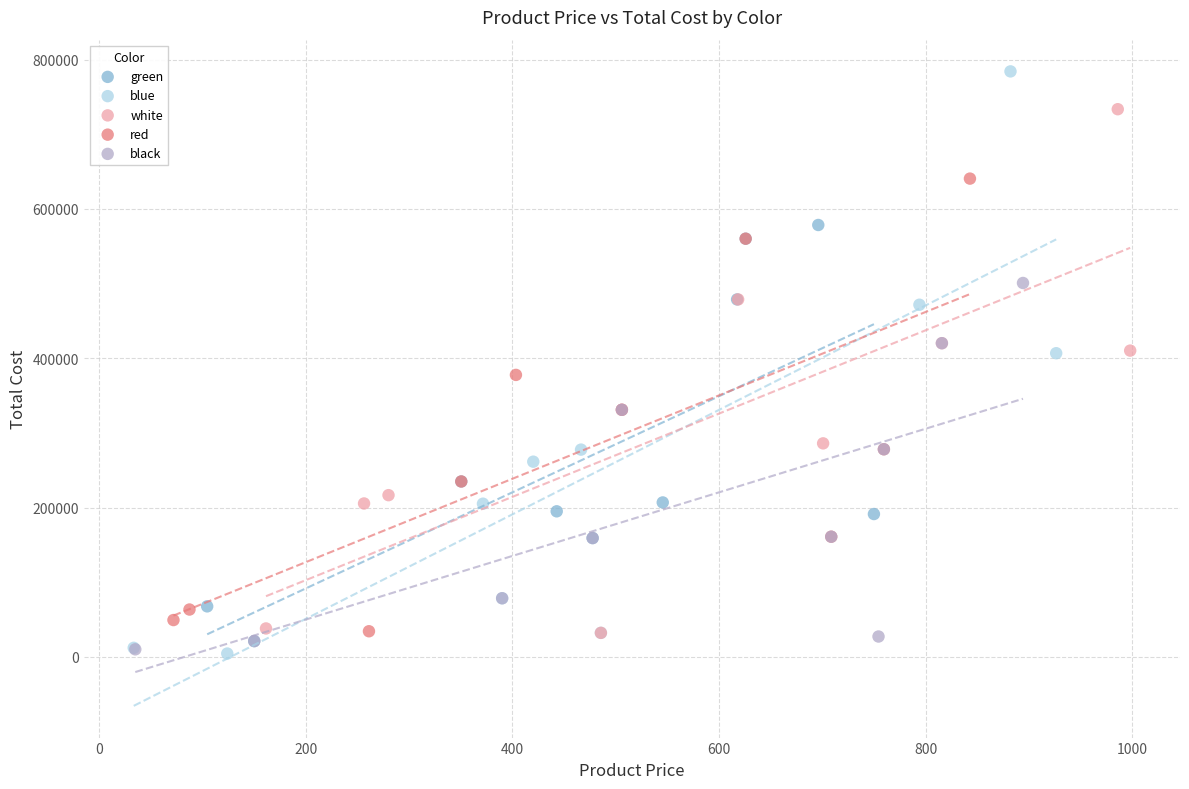

Which series has the widest spread of Y values?

blue